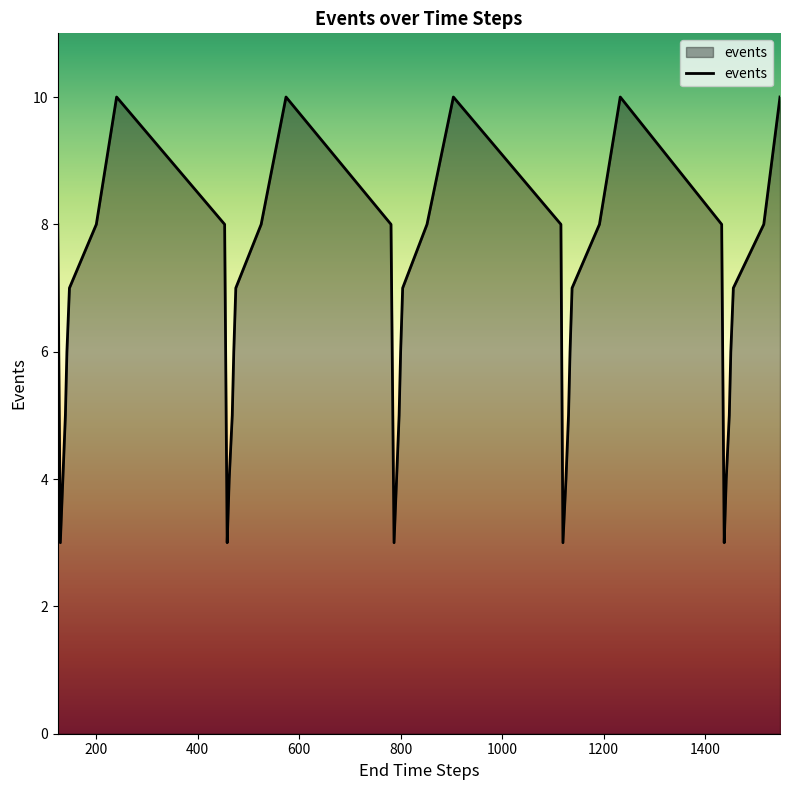

How many series are shown in this chart?

1